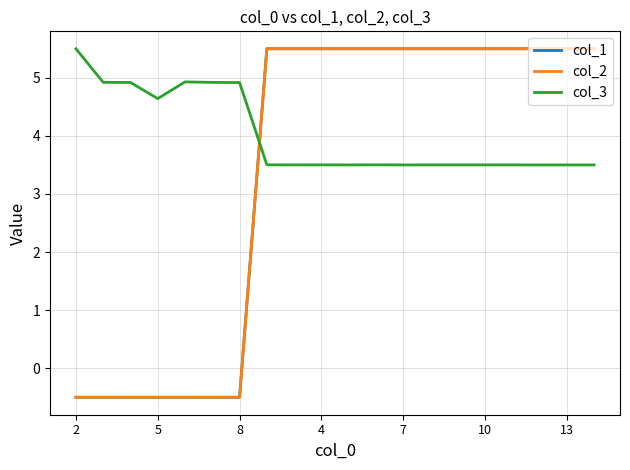

After their last crossing, which series has the higher values: col_1 or col_3?

col_1